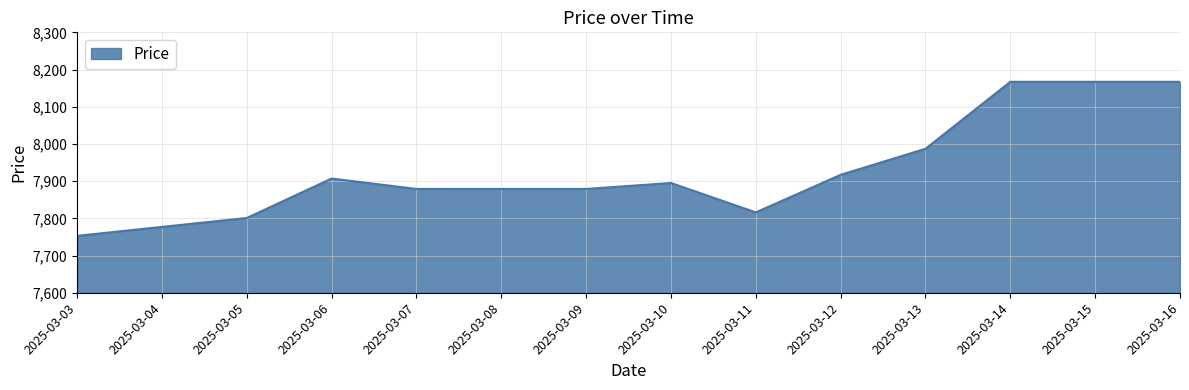

Where is the first local maximum?

2025-03-06